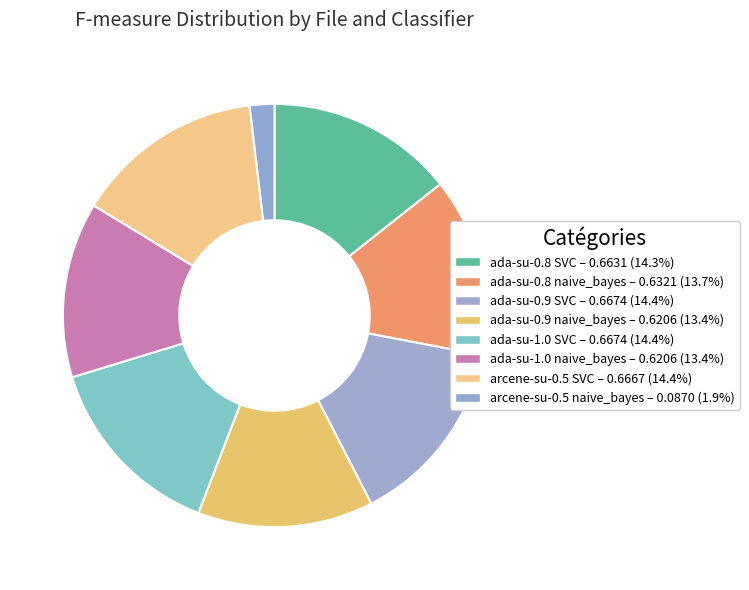

To the nearest percent, what is the difference between the largest and smallest slice percentages?

13%